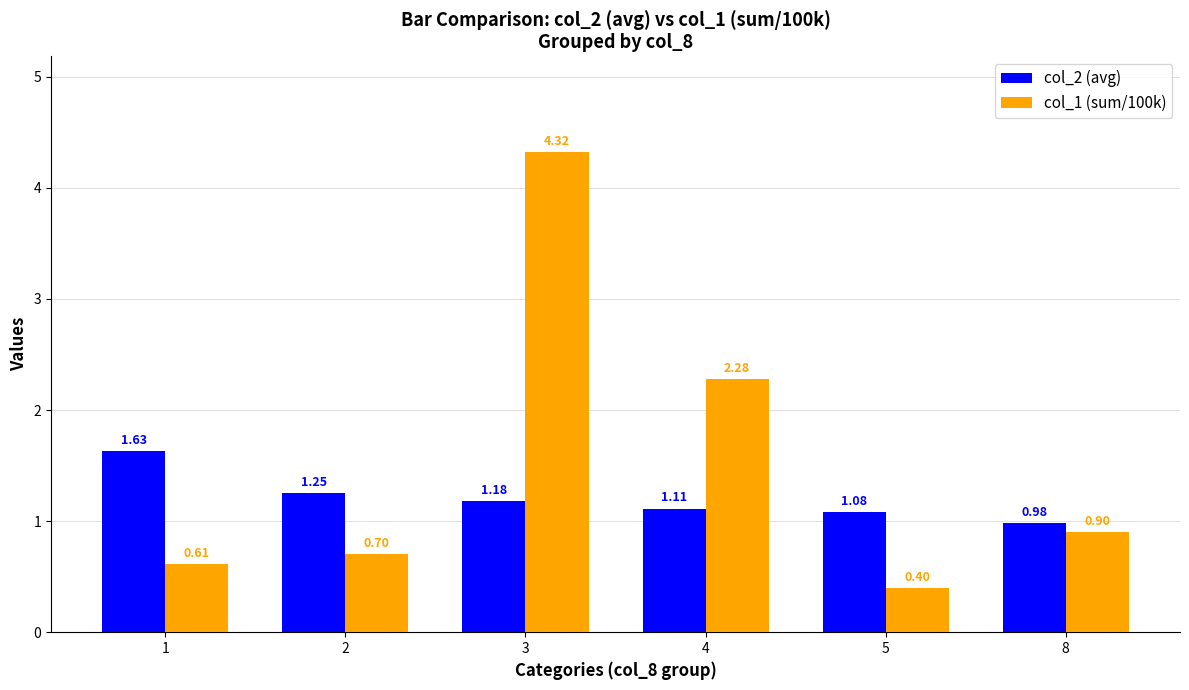

Which category has the lowest value across all series?

5